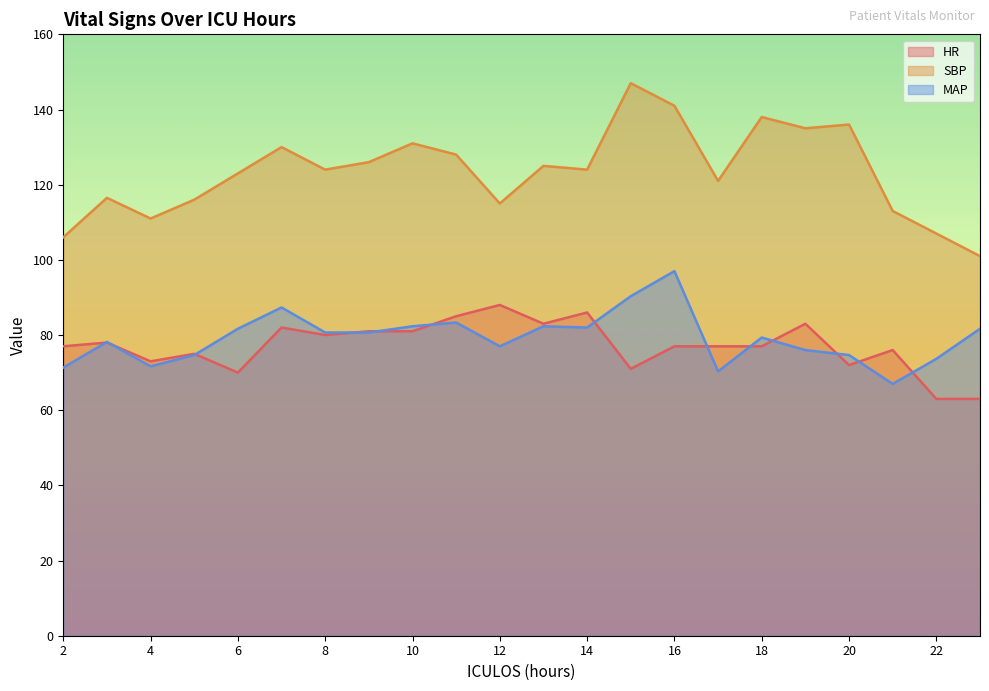

List the series in order of their peak value, highest first.

SBP, MAP, HR